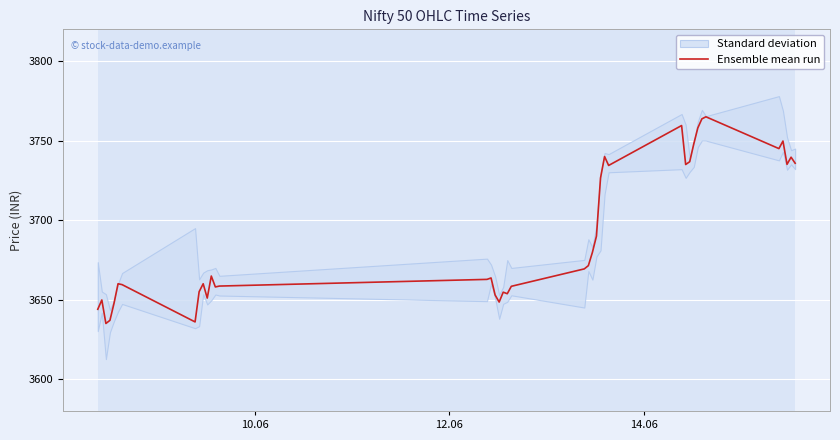

Reading left to right, transcribe all the data shown in this chart.

3643.9	3649.8	3635.0	3637.0	3647.6	3660.0	3659.4	3636.0	3655.0	3660.0	3651.0	3664.9	3658.0	3658.6	3662.8	3663.6	3652.9	3648.5	3654.7	3653.8	3658.4	3669.4	3671.4	3679.8	3690.0	3726.5	3740.0	3734.4	3759.5	3735.0	3736.8	3747.9	3758.0	3763.7	3765.0	3745.0	3749.8	3735.1	3739.6	3735.8